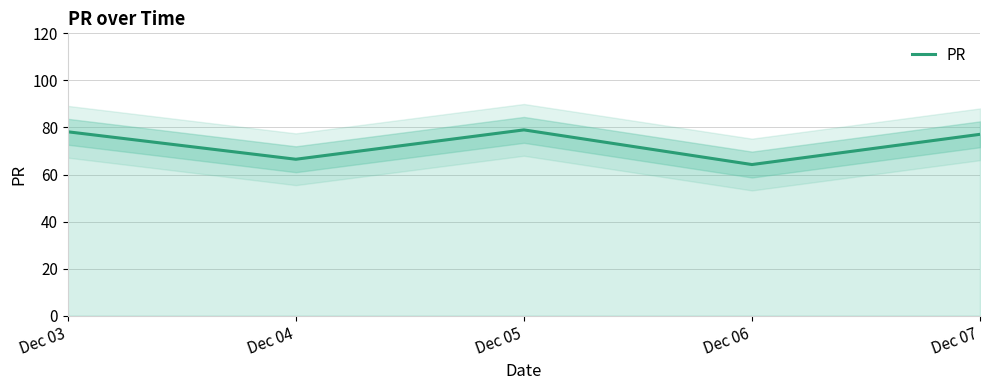

Is it true that the value at Dec 06 is 64.2?

True